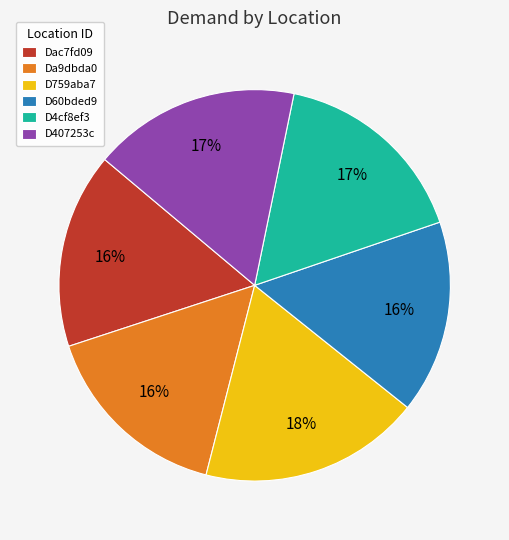

To the nearest percent, what is the combined percentage of D60bded9 and Dac7fd09?

32%